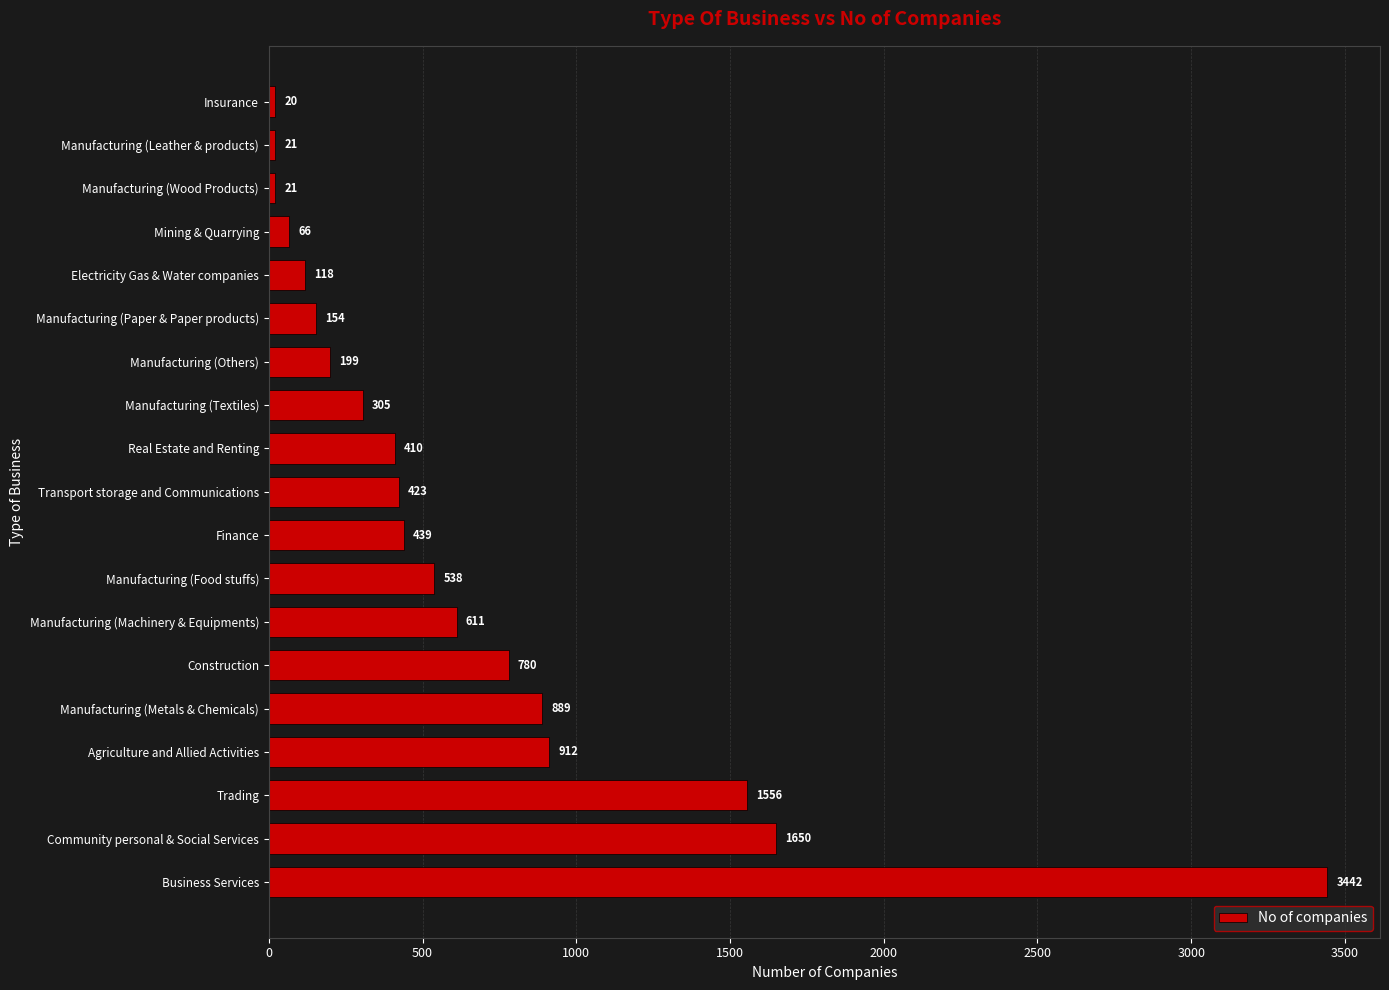

Reading bottom to top, list all the values displayed in this chart.

3442	1650	1556	912	889	780	611	538	439	423	410	305	199	154	118	66	21	21	20